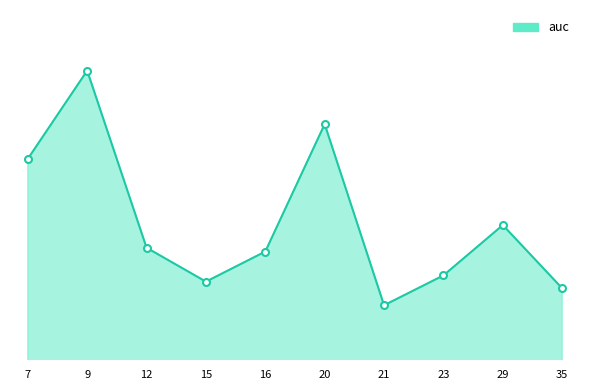

In auc_markers, how many points are higher than both neighbors (excluding endpoints)?

3